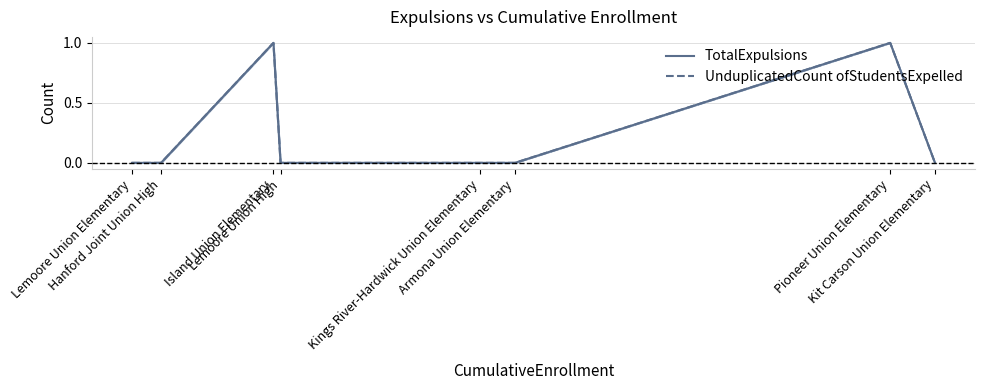

True or false: UnduplicatedCount ofStudentsExpelled and TotalExpulsions cross at least once.

False